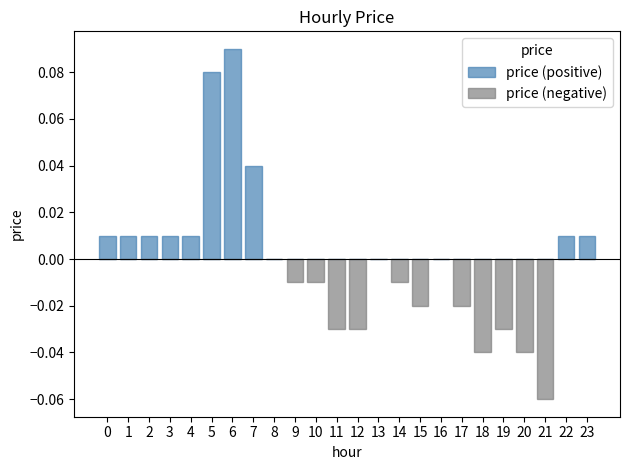

What is the difference between the maximum and minimum values in the price (negative) series?

0.1